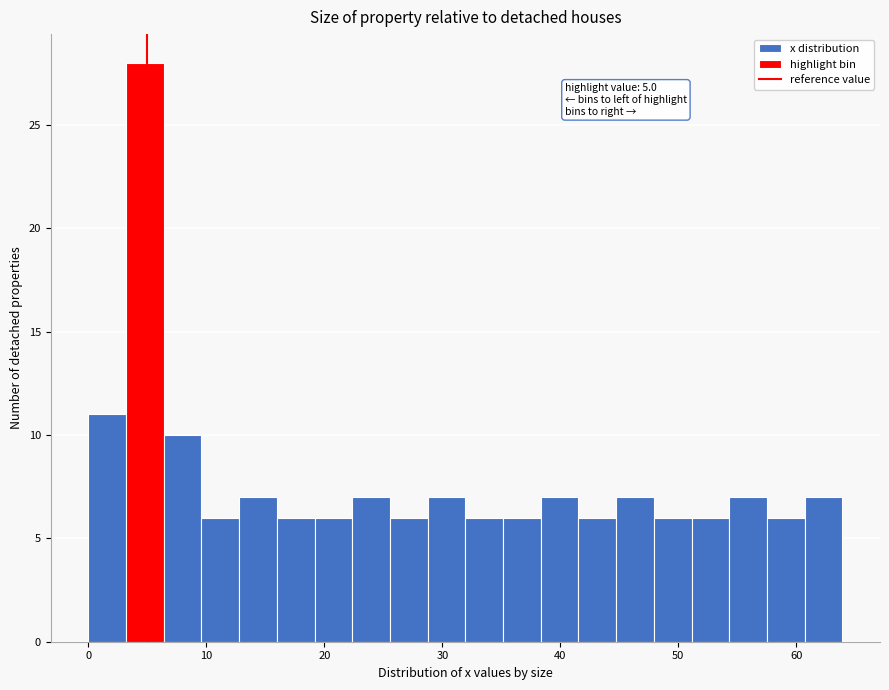

Read against the x-axis, roughly where is the centre of the tallest bar?

5